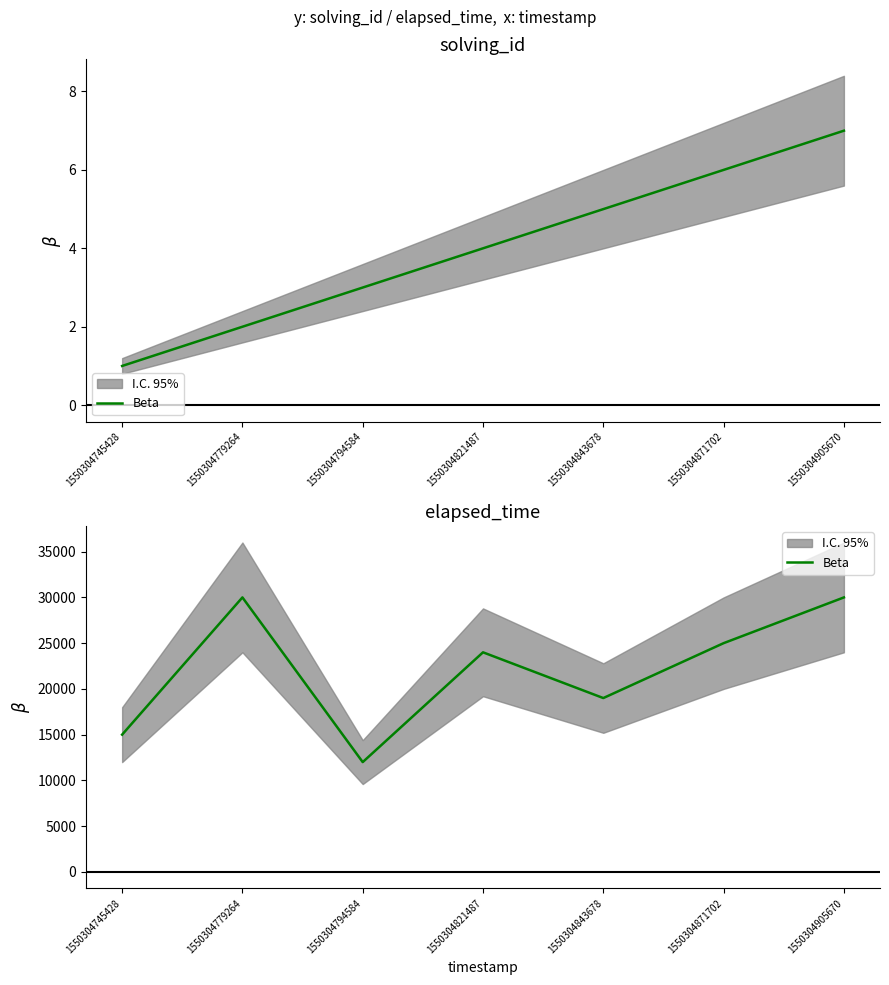

How many interior local peaks (higher than both neighbors) does the data have?

2